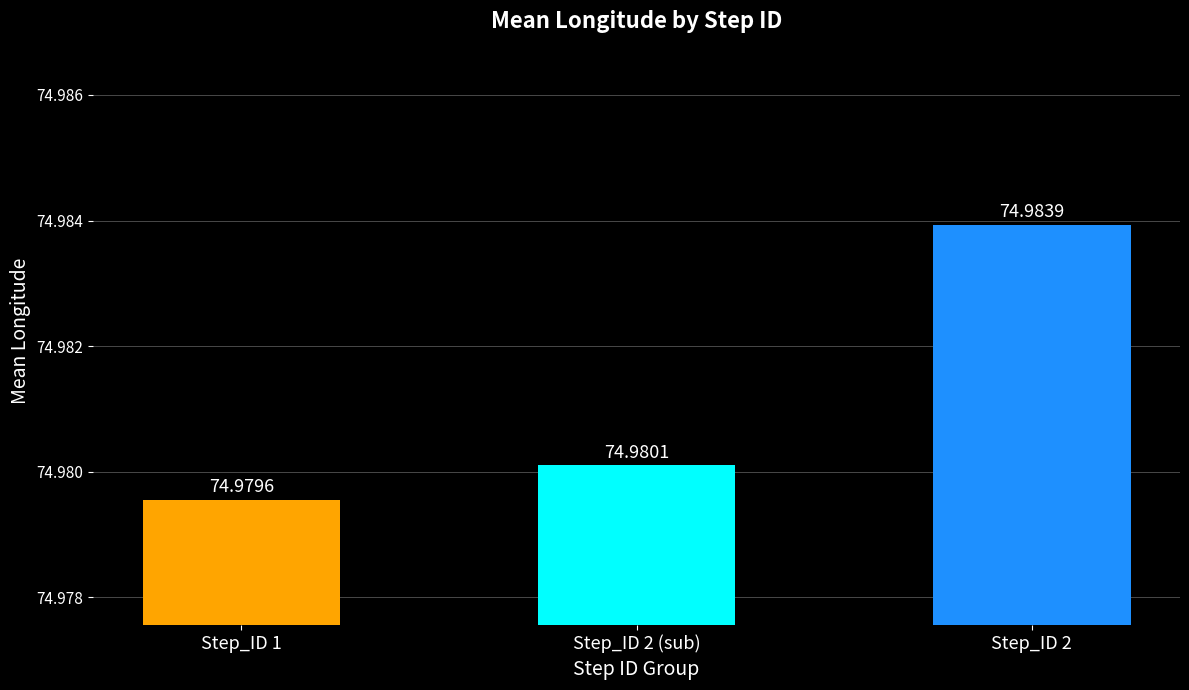

Is it true that the value at Step_ID 1 is 75.0?

True